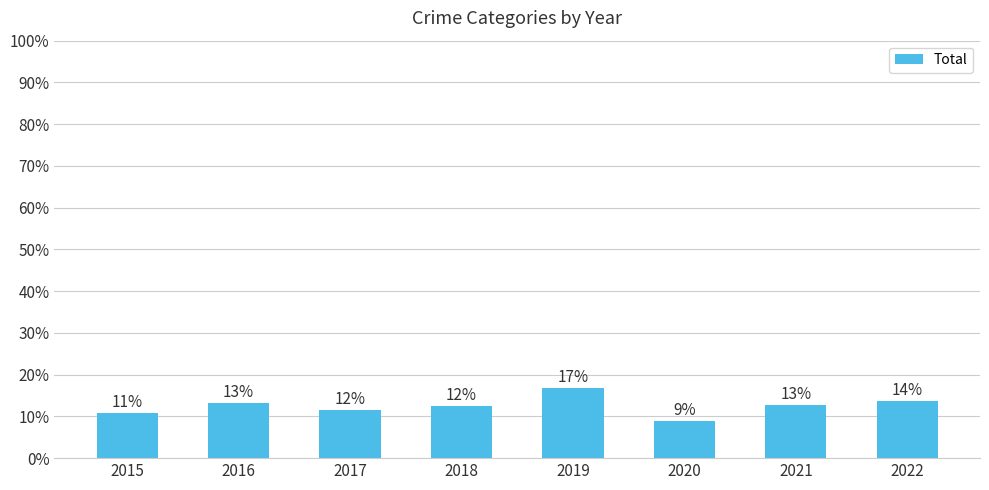

Which has a higher value, 2015 or 2017?

2017